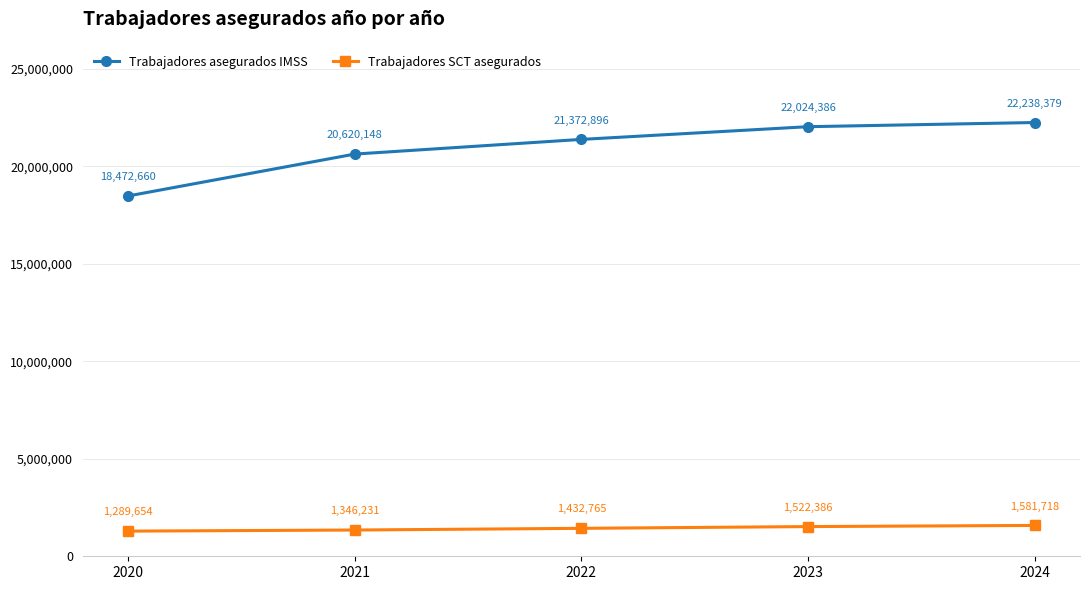

What is the value of the Trabajadores asegurados IMSS point at the 5th from the left?

22238379